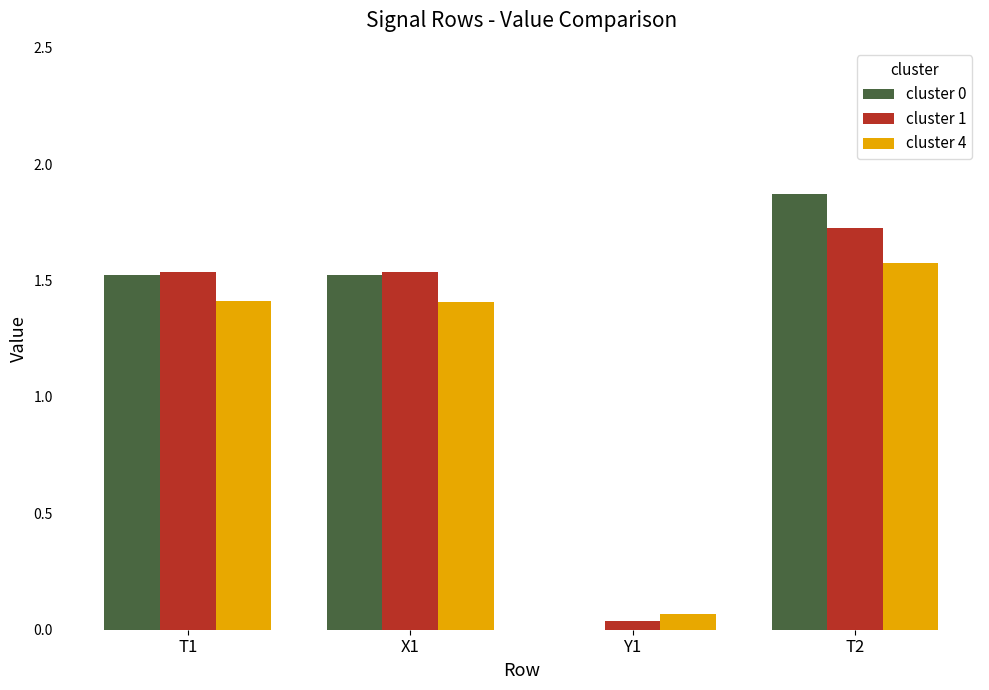

How many data points does each series have?

4